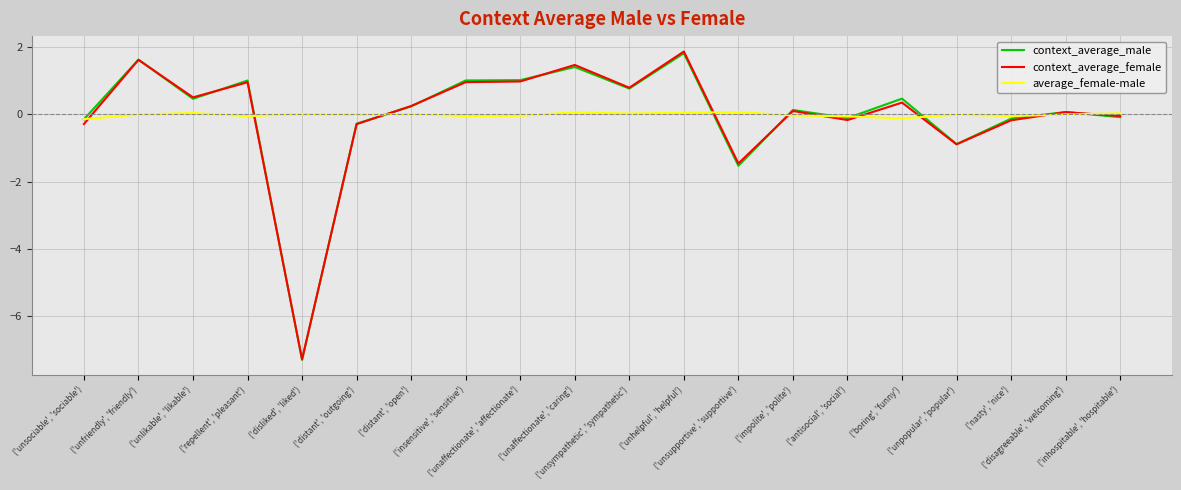

Is this an area chart (filled region under the line)?

No